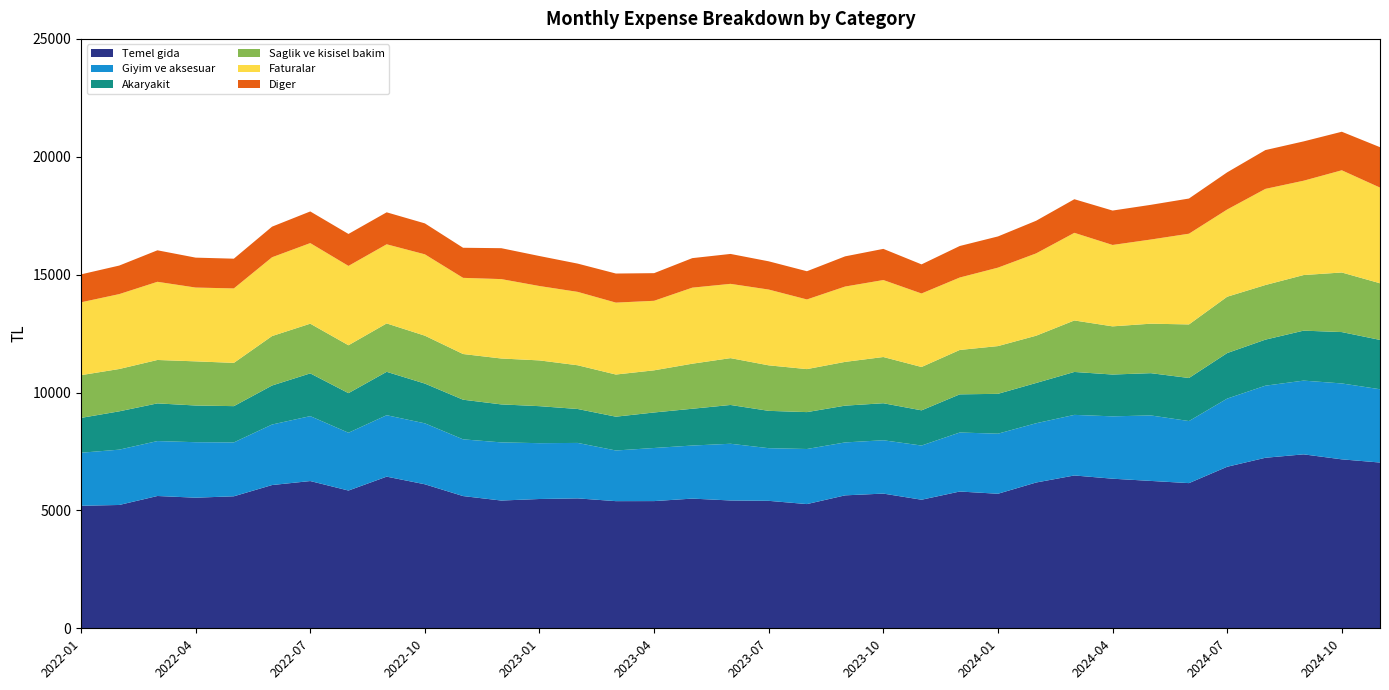

Reading left to right, what are all the values shown in this chart?

Temel gida: 2022-01=5197.5	2022-02=5231.0	2022-03=5611.6	2022-04=5539.7	2022-05=5598.9	2022-06=6076.1	2022-07=6245.5	2022-08=5842.7	2022-09=6432.2	2022-10=6108.5	2022-11=5608.3	2022-12=5418.9	2023-01=5484.2	2023-02=5510.4	2023-03=5393.1	2023-04=5395.5	2023-05=5501.1	2023-06=5421.5	2023-07=5406.1	2023-08=5268.6	2023-09=5638.9	2023-10=5713.4	2023-11=5453.4	2023-12=5801.3	2024-01=5706.5	2024-02=6183.7	2024-03=6482.1	2024-04=6345.1	2024-05=6251.0	2024-06=6157.6	2024-07=6851.3	2024-08=7233.0	2024-09=7378.1	2024-10=7166.0	2024-11=7030.8
Giyim ve aksesuar: 2022-01=2249.1	2022-02=2346.3	2022-03=2330.2	2022-04=2353.5	2022-05=2285.7	2022-06=2567.1	2022-07=2753.6	2022-08=2451.6	2022-09=2605.7	2022-10=2584.4	2022-11=2406.2	2022-12=2466.2	2023-01=2367.8	2023-02=2352.3	2023-03=2148.5	2023-04=2252.2	2023-05=2250.9	2023-06=2405.8	2023-07=2233.5	2023-08=2336.2	2023-09=2245.2	2023-10=2262.4	2023-11=2298.1	2023-12=2502.9	2024-01=2548.2	2024-02=2513.9	2024-03=2570.0	2024-04=2644.9	2024-05=2777.9	2024-06=2632.8	2024-07=2891.3	2024-08=3057.1	2024-09=3127.6	2024-10=3219.7	2024-11=3108.2
Akaryakit: 2022-01=1477.7	2022-02=1625.5	2022-03=1597.9	2022-04=1556.6	2022-05=1538.3	2022-06=1655.1	2022-07=1813.7	2022-08=1679.6	2022-09=1840.8	2022-10=1687.1	2022-11=1681.3	2022-12=1611.8	2023-01=1569.8	2023-02=1439.1	2023-03=1434.3	2023-04=1506.5	2023-05=1560.1	2023-06=1645.5	2023-07=1583.5	2023-08=1565.0	2023-09=1559.8	2023-10=1570.2	2023-11=1493.2	2023-12=1618.7	2024-01=1690.5	2024-02=1708.2	2024-03=1821.0	2024-04=1773.4	2024-05=1793.0	2024-06=1826.2	2024-07=1931.8	2024-08=1953.0	2024-09=2119.5	2024-10=2178.8	2024-11=2093.2
Saglik ve kisisel bakim: 2022-01=1812.8	2022-02=1795.4	2022-03=1841.4	2022-04=1872.5	2022-05=1834.8	2022-06=2097.0	2022-07=2107.5	2022-08=2031.3	2022-09=2052.7	2022-10=2031.4	2022-11=1937.8	2022-12=1946.8	2023-01=1940.8	2023-02=1854.8	2023-03=1787.5	2023-04=1788.0	2023-05=1910.8	2023-06=1986.6	2023-07=1930.1	2023-08=1824.0	2023-09=1856.4	2023-10=1960.6	2023-11=1838.7	2023-12=1883.1	2024-01=2024.6	2024-02=2004.7	2024-03=2184.0	2024-04=2043.3	2024-05=2098.0	2024-06=2272.3	2024-07=2389.2	2024-08=2317.1	2024-09=2357.8	2024-10=2527.2	2024-11=2402.9
Faturalar: 2022-01=3089.9	2022-02=3176.7	2022-03=3315.8	2022-04=3130.8	2022-05=3158.4	2022-06=3342.4	2022-07=3418.3	2022-08=3365.5	2022-09=3356.4	2022-10=3450.5	2022-11=3230.6	2022-12=3367.8	2023-01=3154.7	2023-02=3112.9	2023-03=3050.6	2023-04=2949.5	2023-05=3225.8	2023-06=3150.6	2023-07=3214.6	2023-08=2954.4	2023-09=3195.4	2023-10=3265.0	2023-11=3117.6	2023-12=3072.4	2024-01=3327.3	2024-02=3491.6	2024-03=3716.8	2024-04=3452.8	2024-05=3569.8	2024-06=3847.9	2024-07=3699.5	2024-08=4077.4	2024-09=4001.3	2024-10=4335.4	2024-11=4057.8
Diger: 2022-01=1185.0	2022-02=1210.5	2022-03=1336.0	2022-04=1268.8	2022-05=1261.5	2022-06=1298.0	2022-07=1342.2	2022-08=1355.7	2022-09=1356.4	2022-10=1312.4	2022-11=1276.0	2022-12=1311.2	2023-01=1272.2	2023-02=1198.6	2023-03=1233.3	2023-04=1171.7	2023-05=1252.1	2023-06=1268.9	2023-07=1197.6	2023-08=1196.7	2023-09=1280.6	2023-10=1321.9	2023-11=1235.0	2023-12=1336.8	2024-01=1323.5	2024-02=1384.7	2024-03=1425.8	2024-04=1459.0	2024-05=1471.7	2024-06=1492.0	2024-07=1576.8	2024-08=1646.1	2024-09=1667.7	2024-10=1634.6	2024-11=1714.0